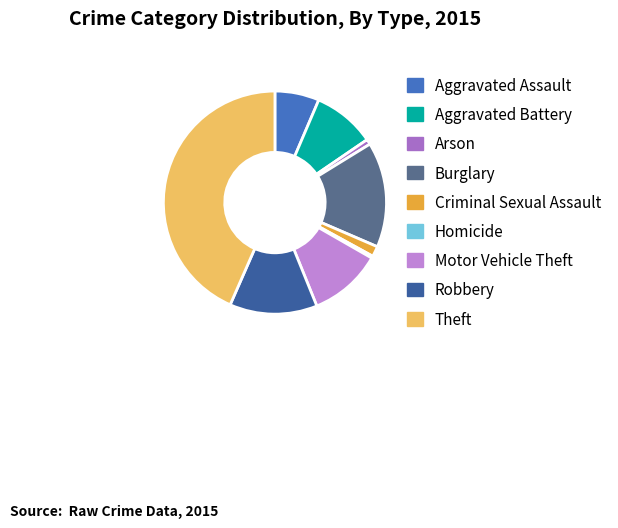

Is it true that Arson is 1% of the pie?

True